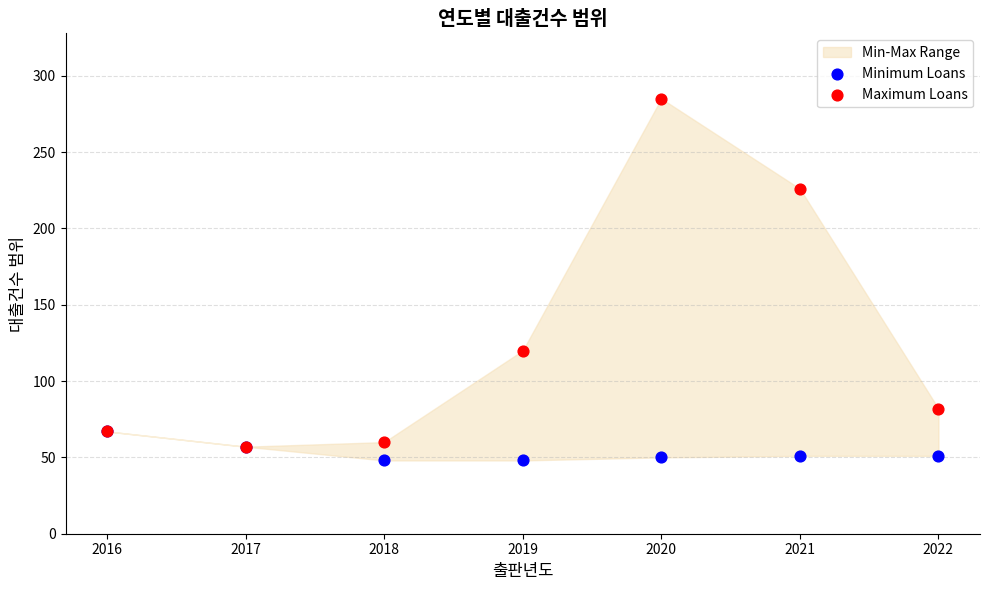

Which series has the widest spread of Y values?

Maximum Loans